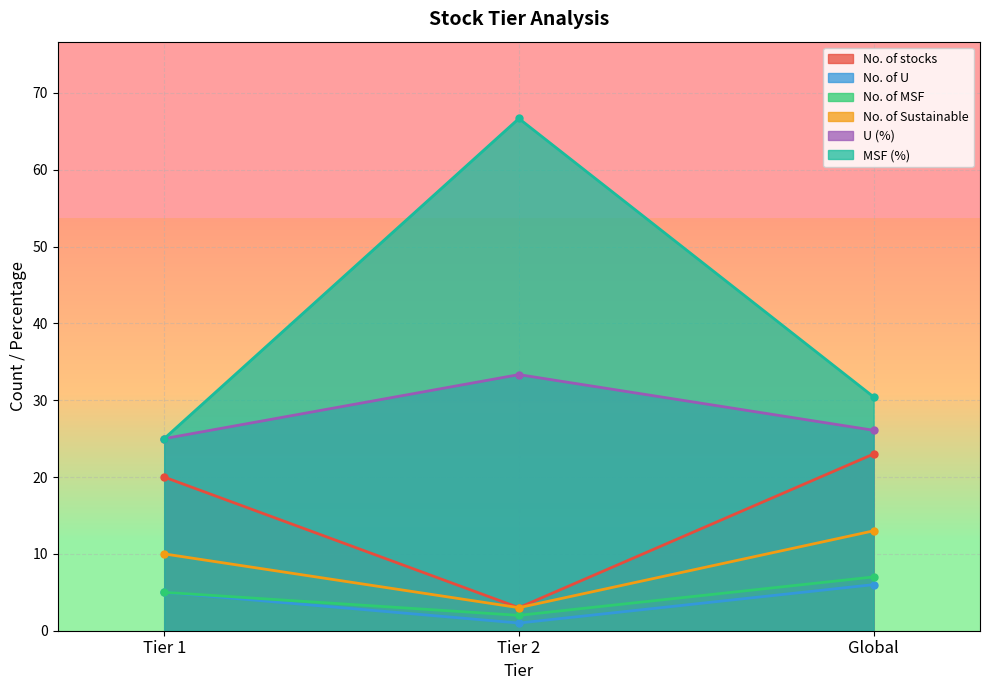

What is the maximum value for MSF (%)?

66.7